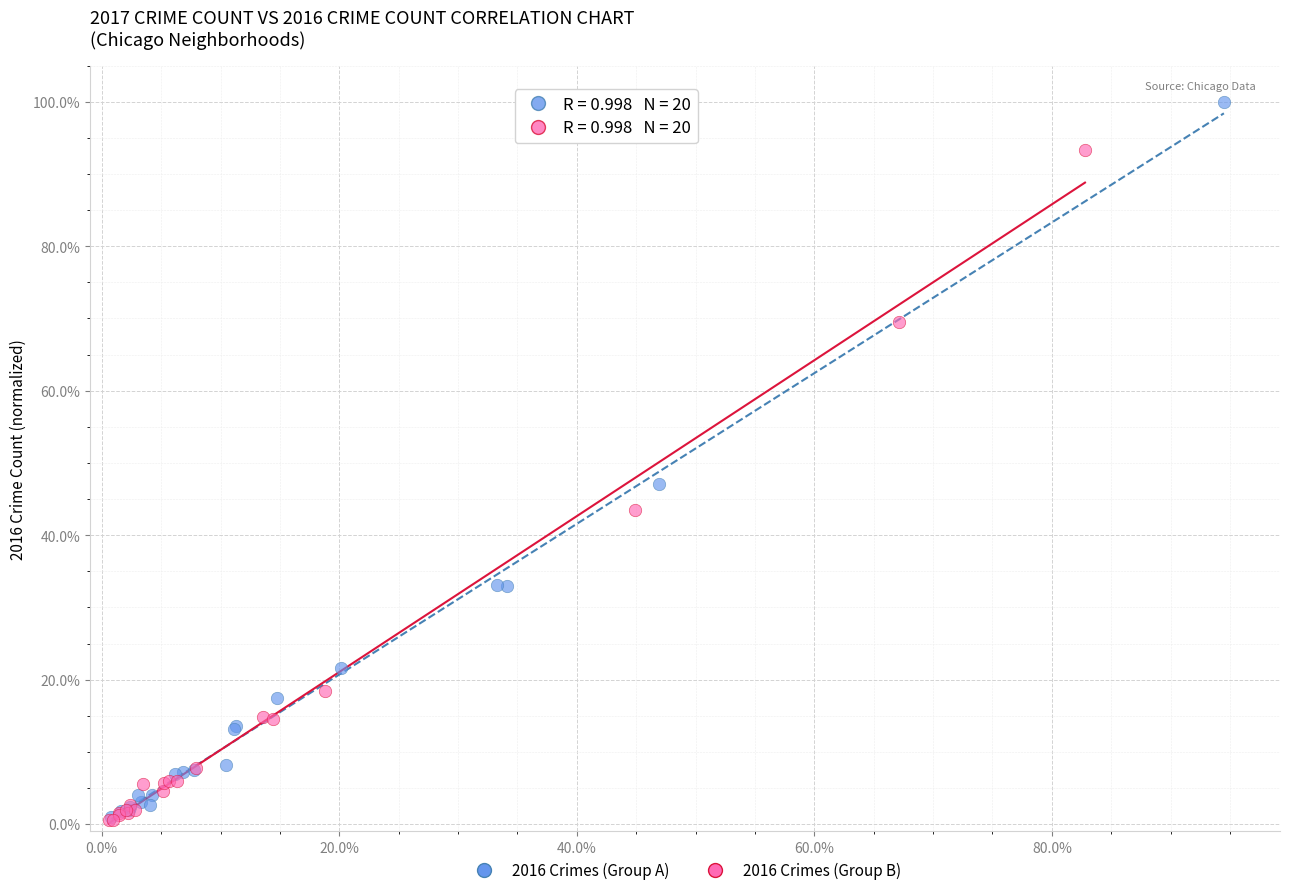

Which series contains the highest Y value?

2016 Crimes (Group A)